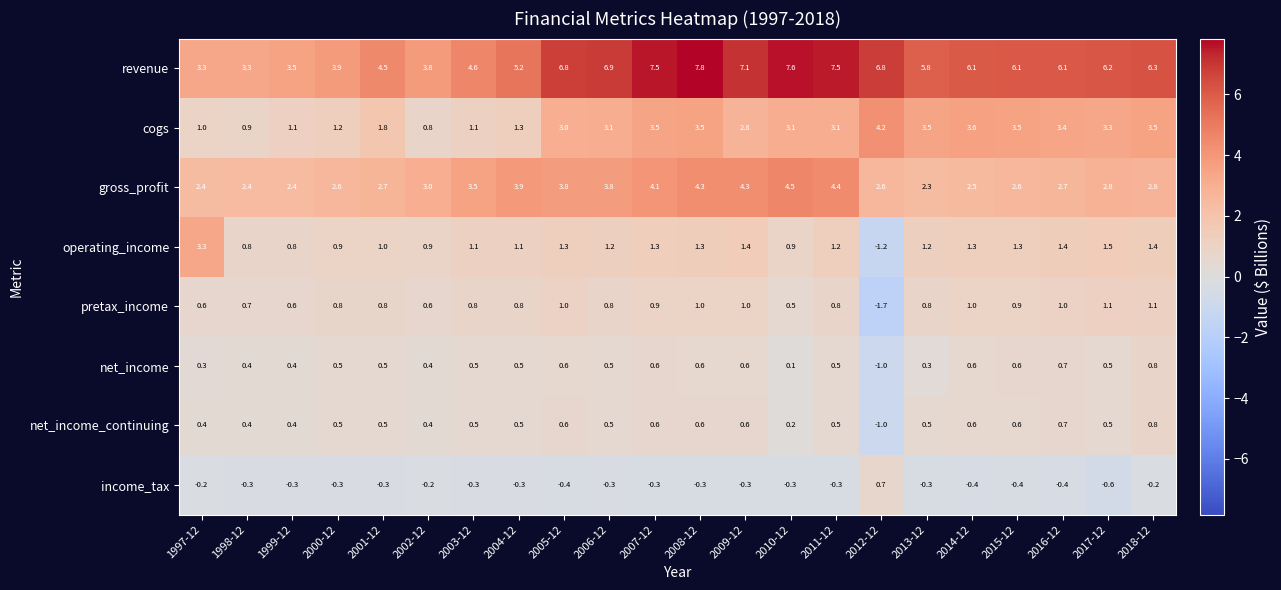

Between 2007-12 and 2014-12, which series saw the biggest shift?

gross_profit